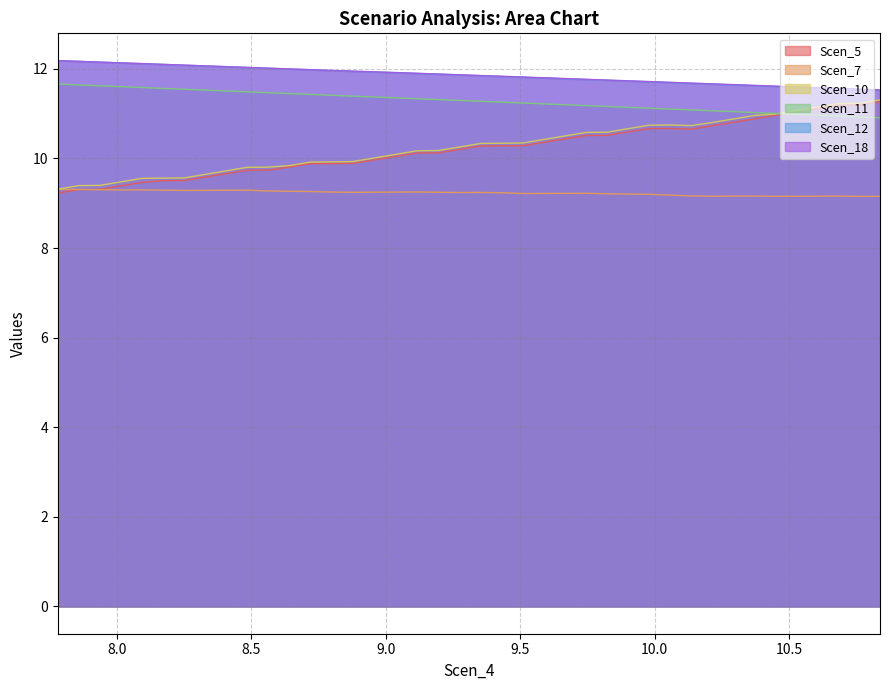

What is the sum of all Scen_5 values?

408.7